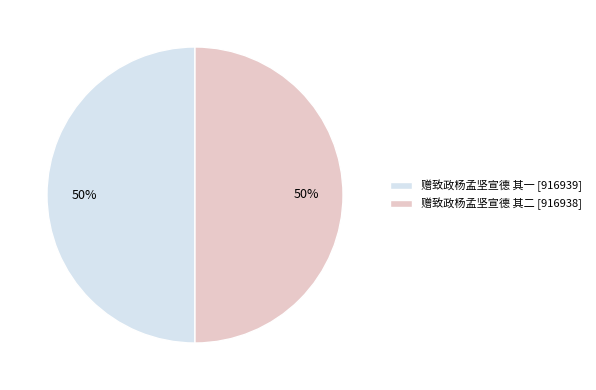

To the nearest percent, what is the average slice percentage?

50%